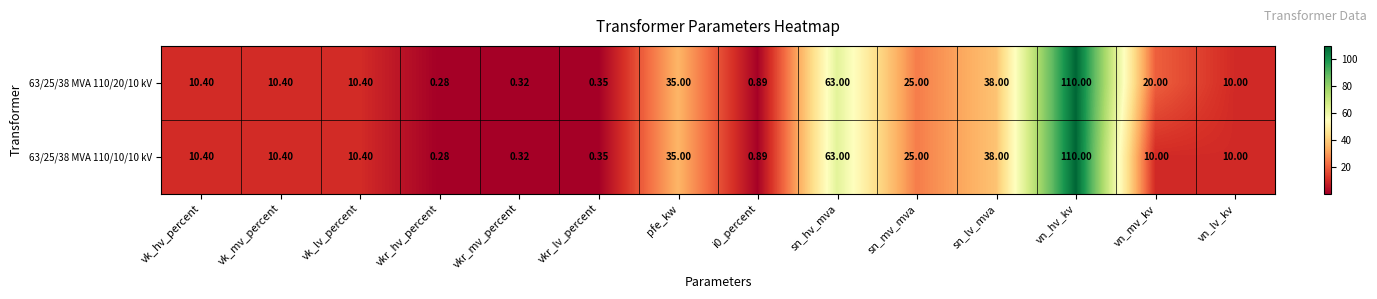

Is the value of 63/25/38 MVA 110/10/10 kV at vkr_lv_percent greater than the value of 63/25/38 MVA 110/20/10 kV at vn_lv_kv?

No